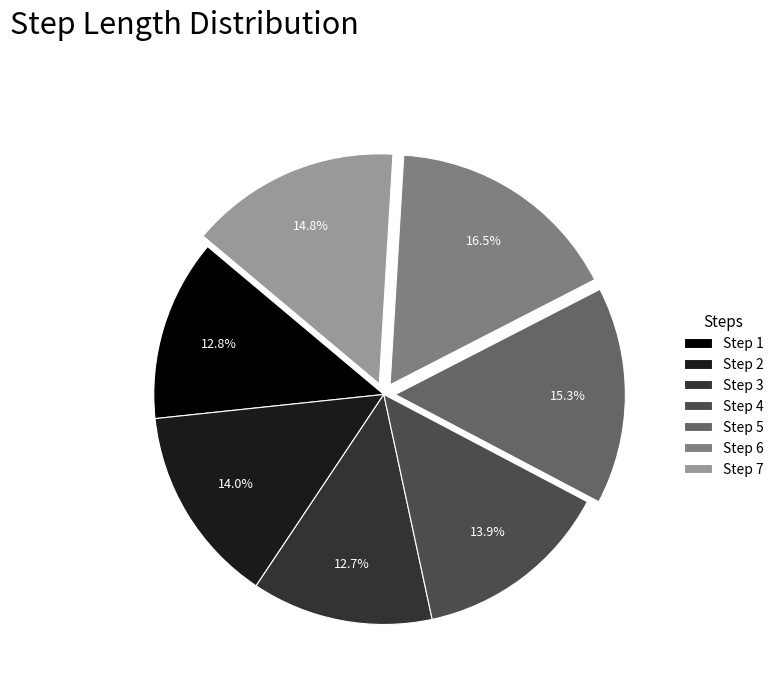

Is there any slice that represents more than half of the pie?

No